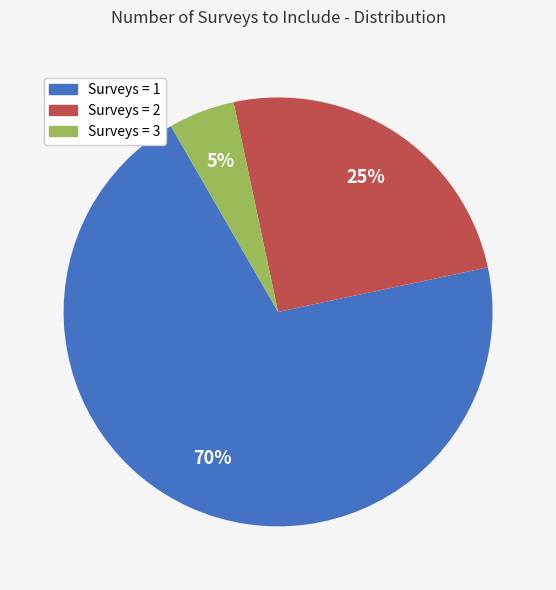

Is there any slice that represents more than half of the pie?

Yes